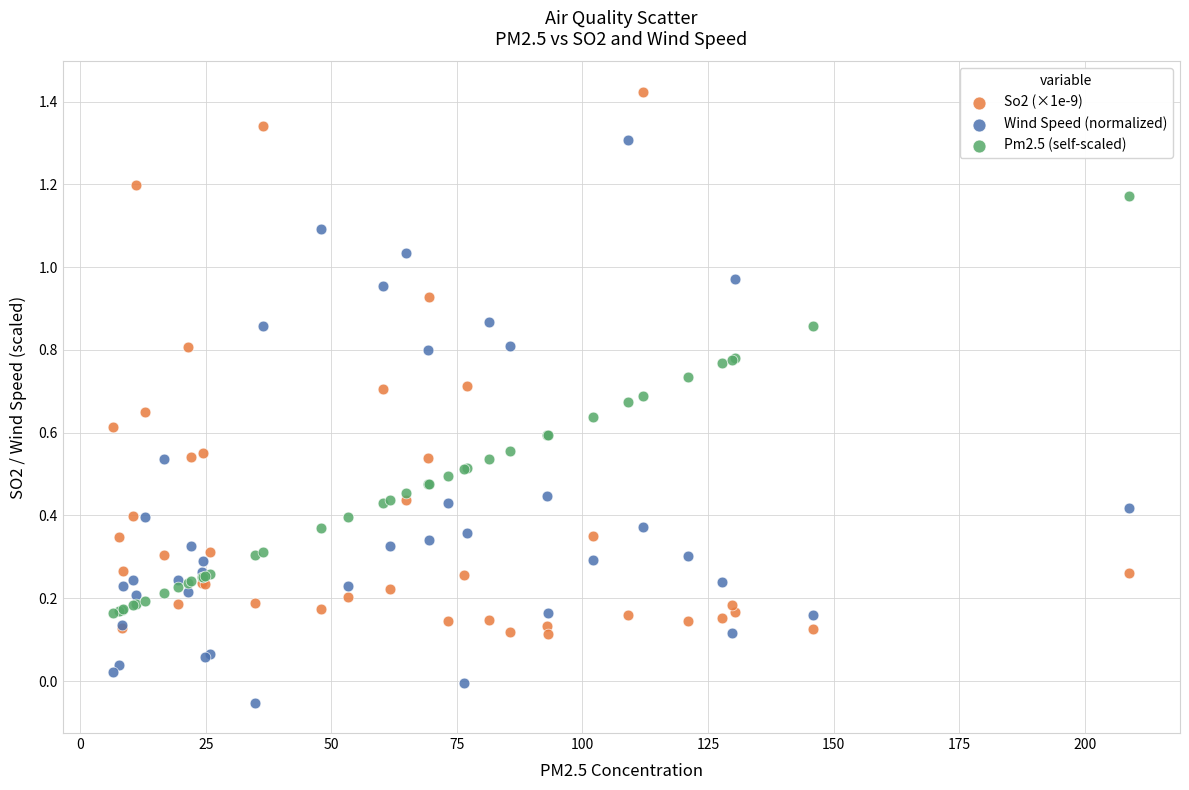

Which series contains the highest Y value?

So2 (×1e-9)